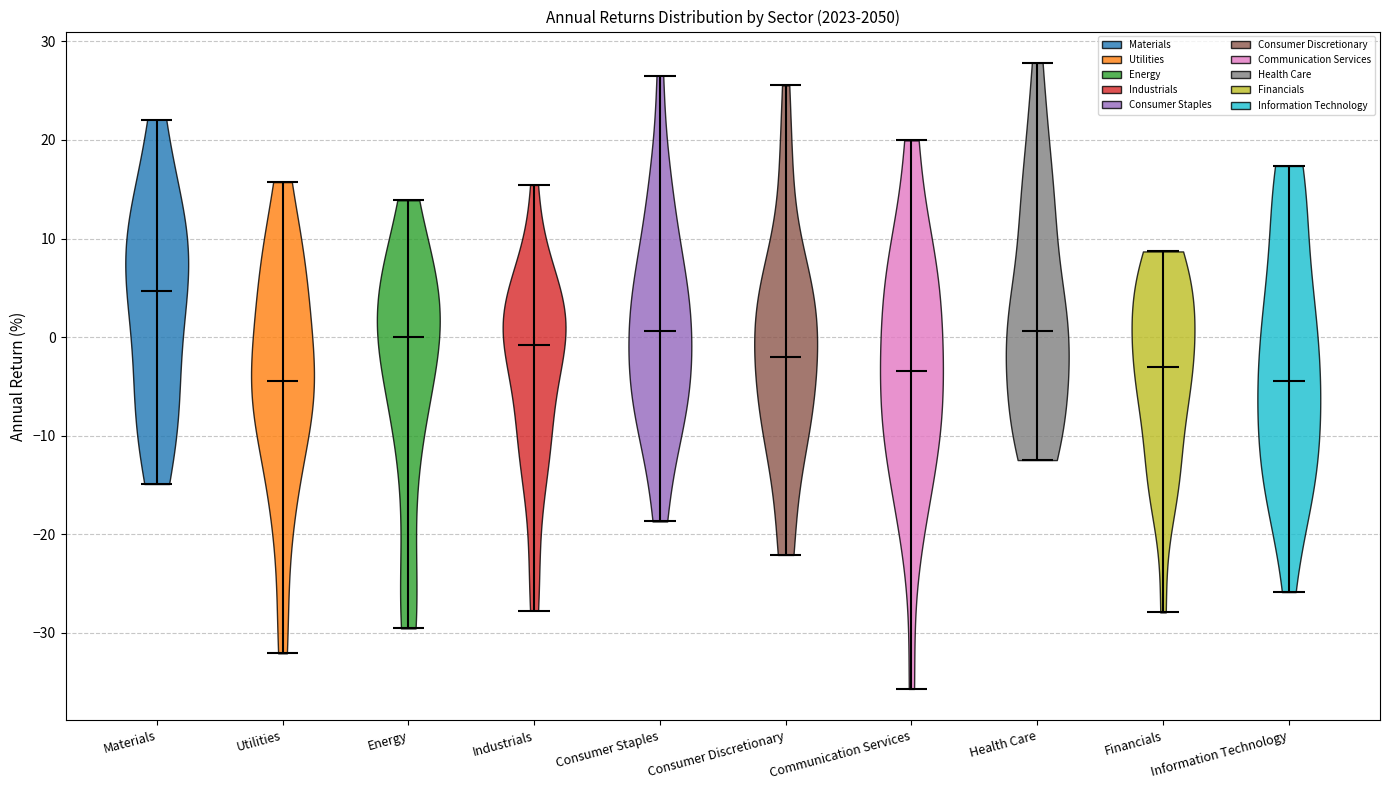

What is the highest point the violin for Consumer Discretionary reaches on the y-axis? The values are not printed on the chart, so give them approximately, as read against the axis.

26